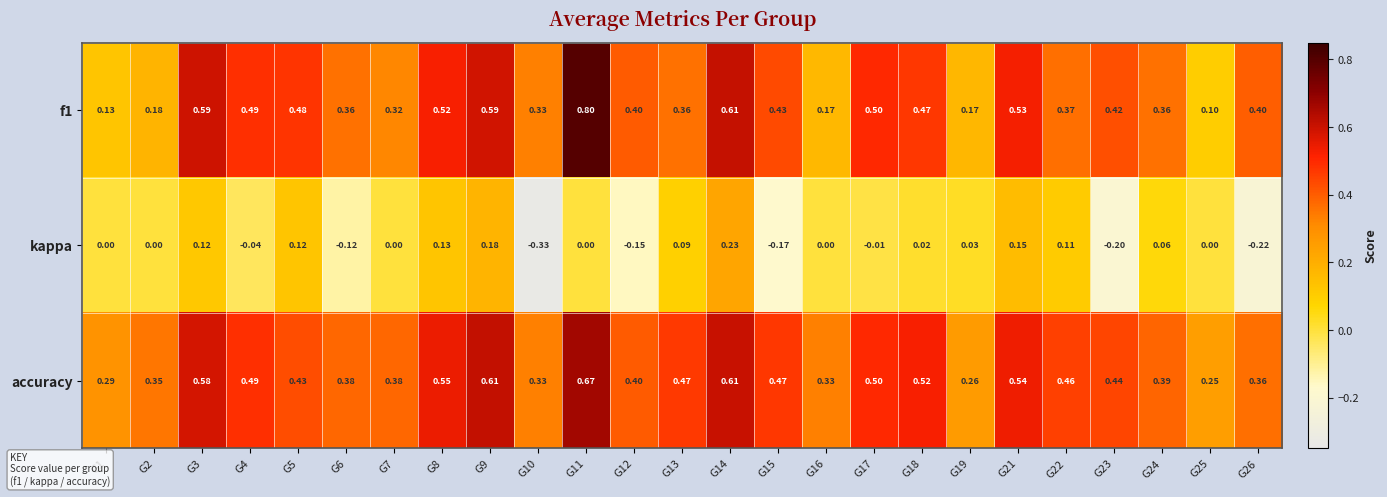

Which series has the largest total across all categories?

accuracy